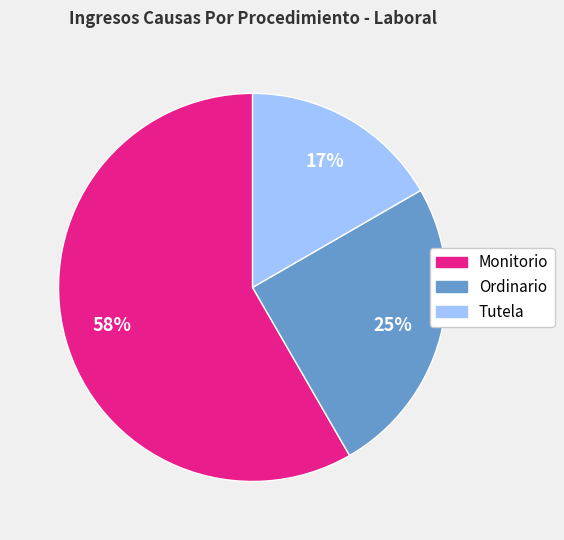

Count the number of slices in the pie.

3